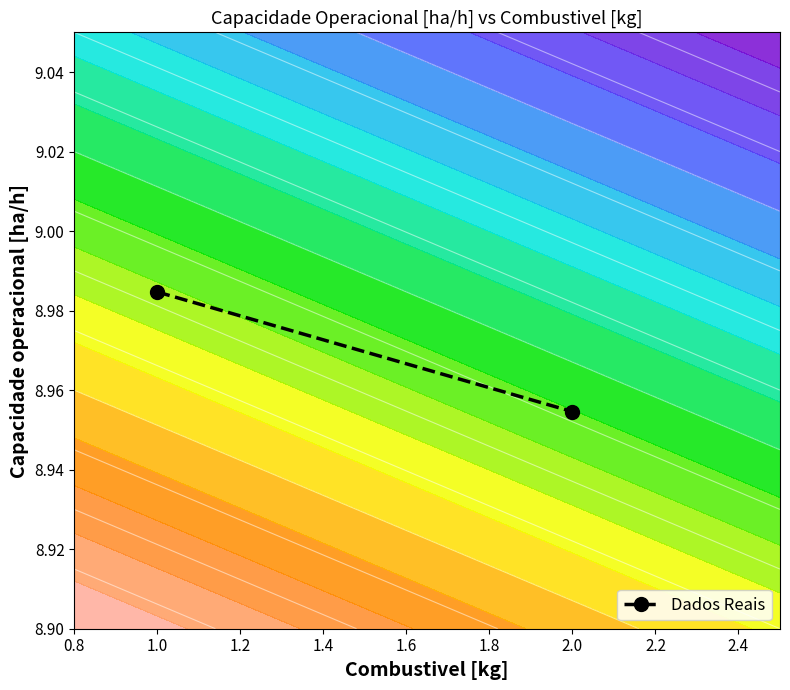

Which has a higher value, 1.0 or 2.0?

1.0